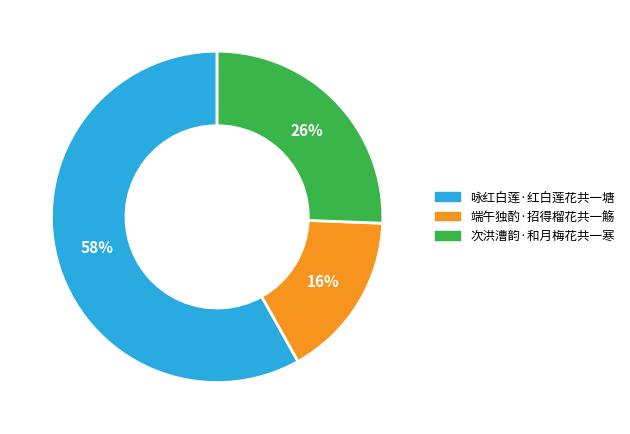

What is the ratio of the value at 咏红白莲·红白莲花共一塘 to the value at 端午独酌·招得榴花共一觞?

3.6